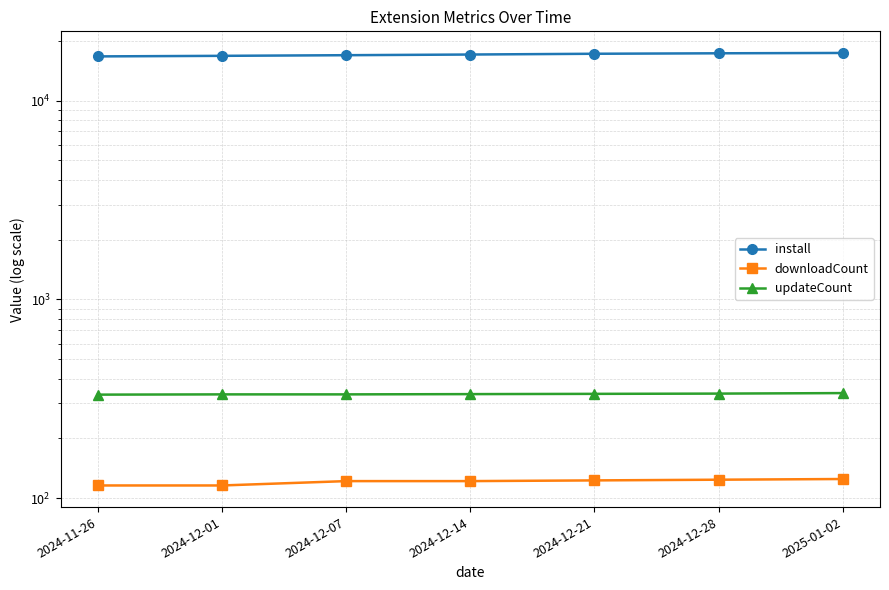

What is the value of the updateCount point at the 2nd from the left?

333